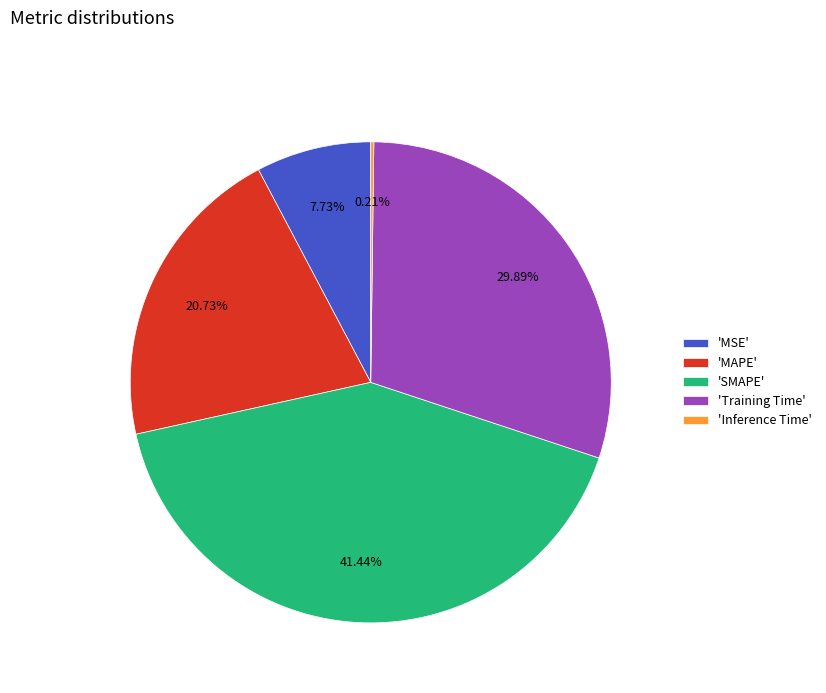

Which slice is the largest?

'SMAPE'